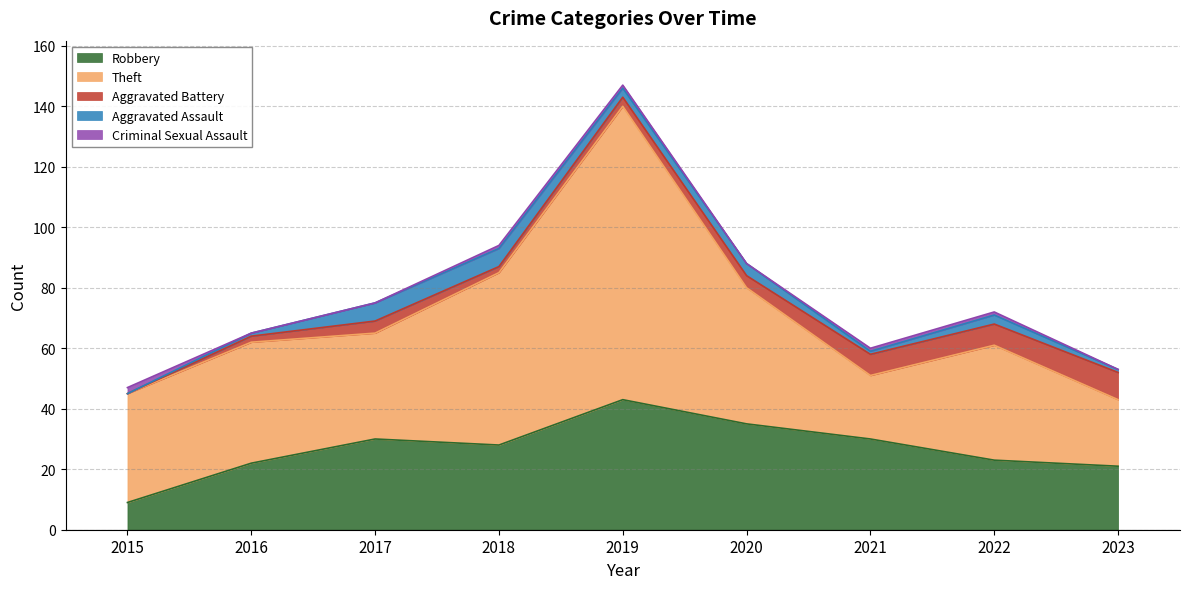

How many data points does each series have?

9